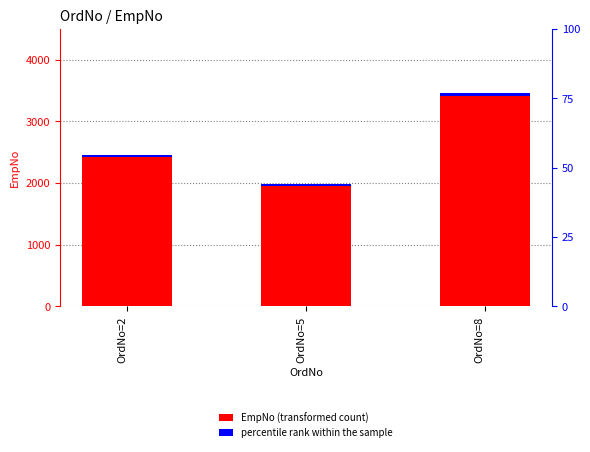

What is the total value across all series at OrdNo=5?

2016.8